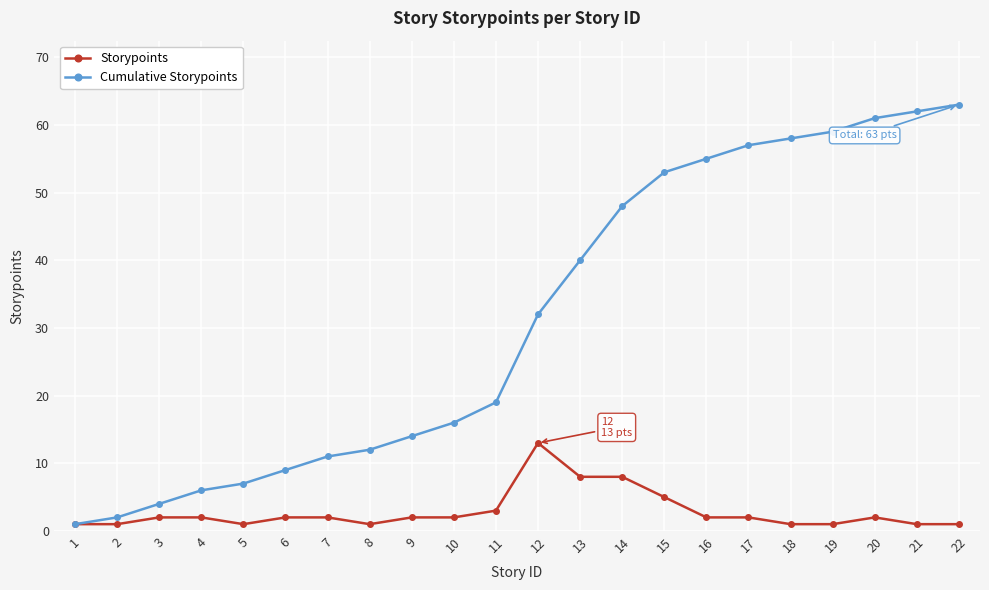

What is the average value of the Cumulative Storypoints series?

31